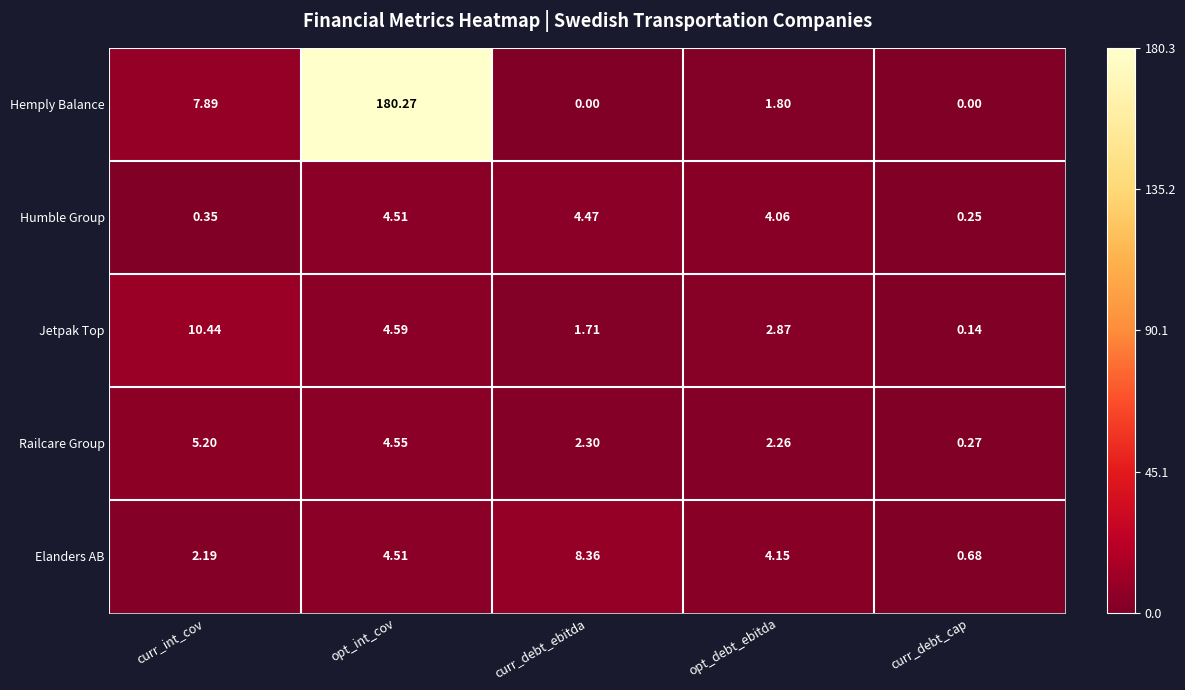

Which series has the largest total across all categories?

Hemply Balance